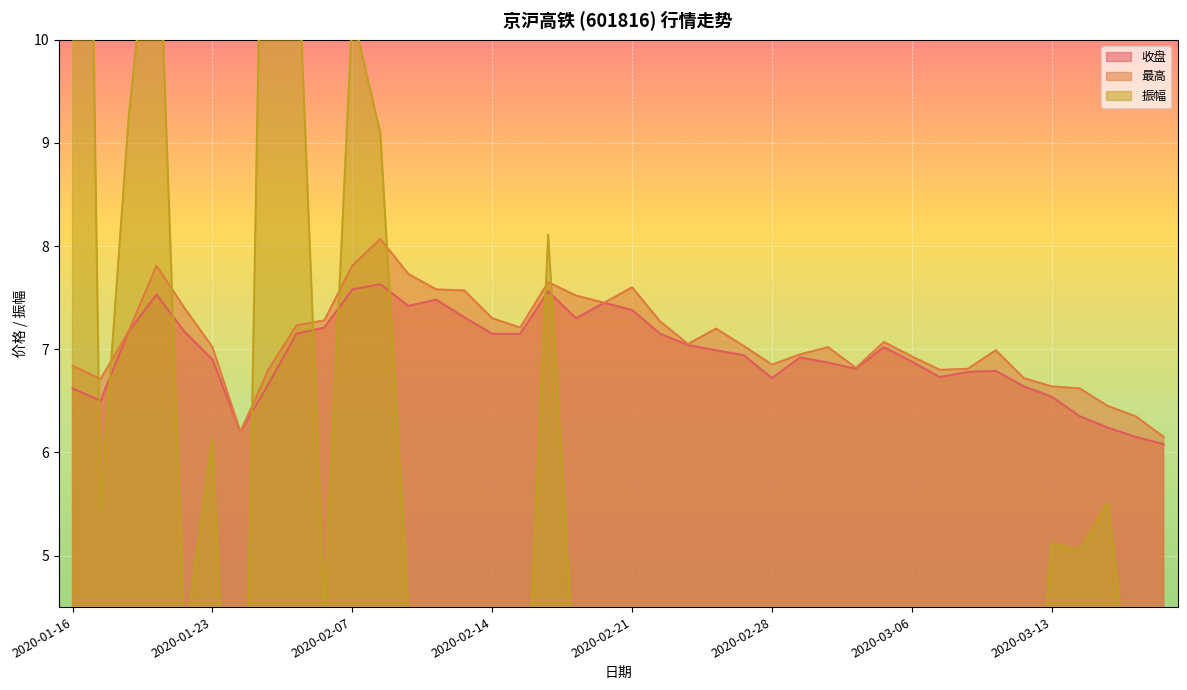

What is the label of the 22nd point from the right?

2020-02-19